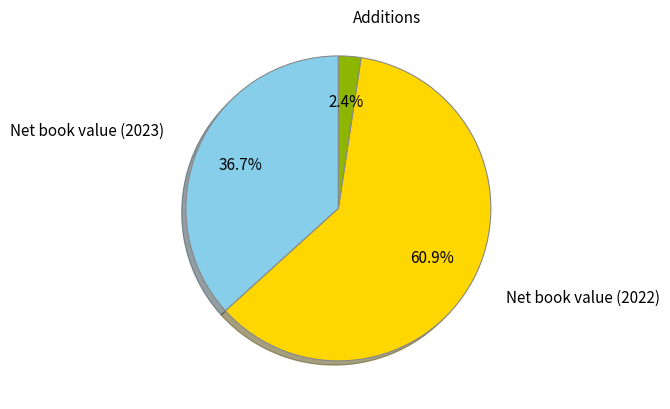

What is the ratio of the value at Net book value (2022) to the value at Net book value (2023)?

1.7